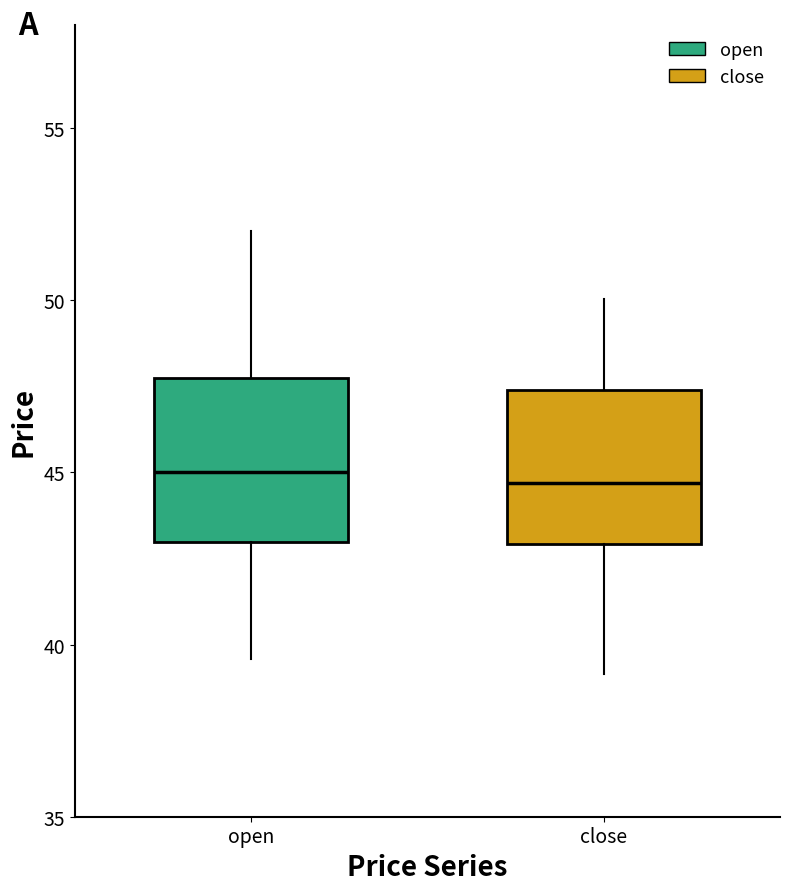

Reading left to right, transcribe this box plot: for each box, give where its median line is, the range the box spans, and where its two whiskers end, as read against the y-axis. The values are not printed on the chart, so give them approximately, as read against the axis.

open: median 45.0, box 43.0 to 47.5, whiskers 39.5 to 52.0
close: median 44.5, box 43.0 to 47.5, whiskers 39.0 to 50.0